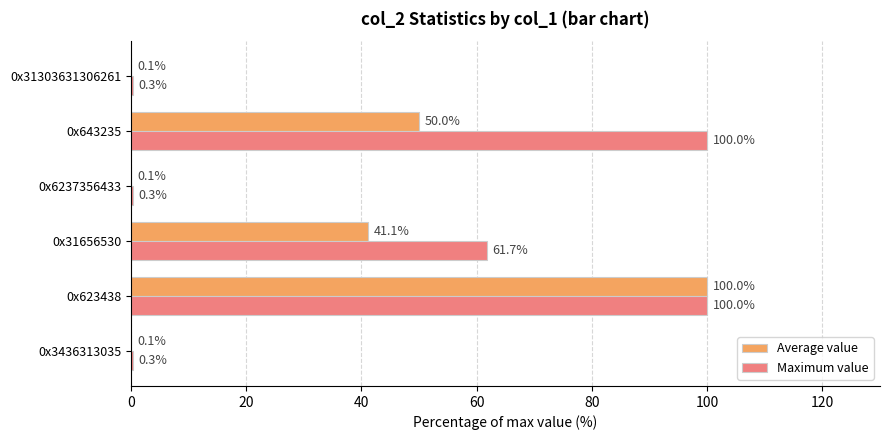

True or false: Maximum value has a value of 0.3 at 0x3436313035.

True